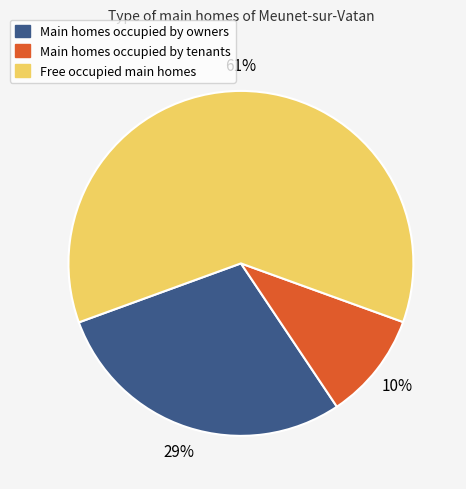

To the nearest percent, what is the difference between the largest and smallest slice percentages?

51%